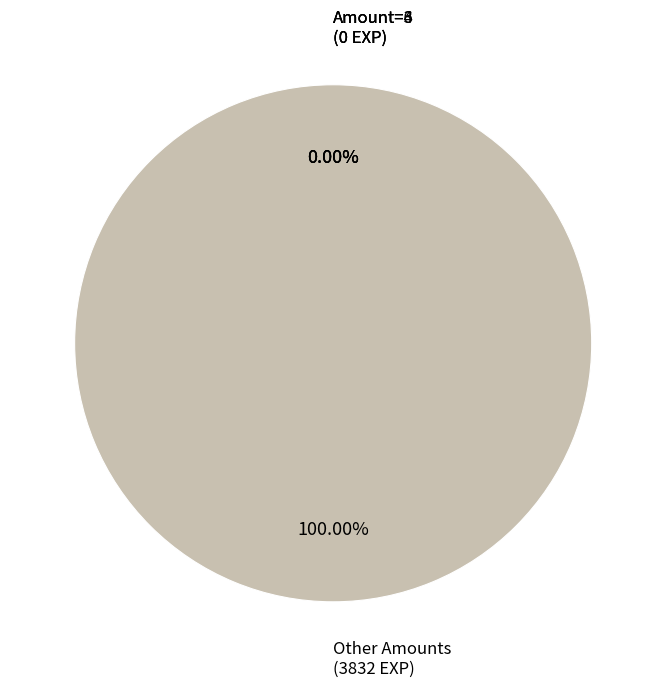

True or false: 30 accounts for 2% of the total.

True